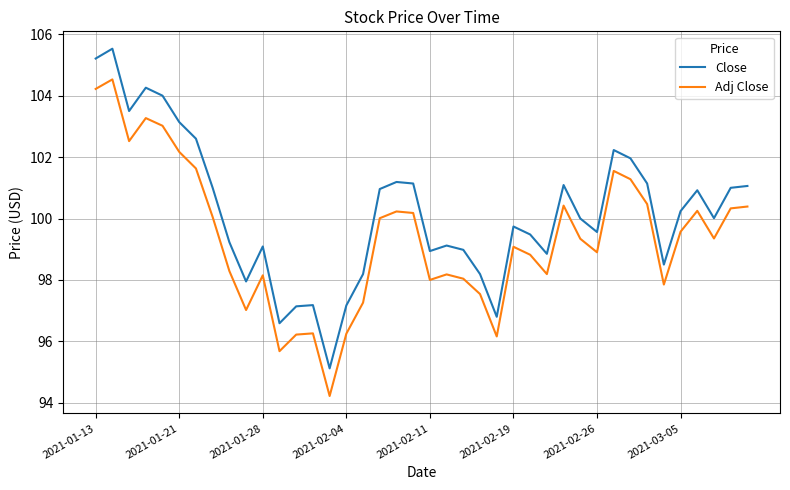

How many lines are shown in the chart?

2